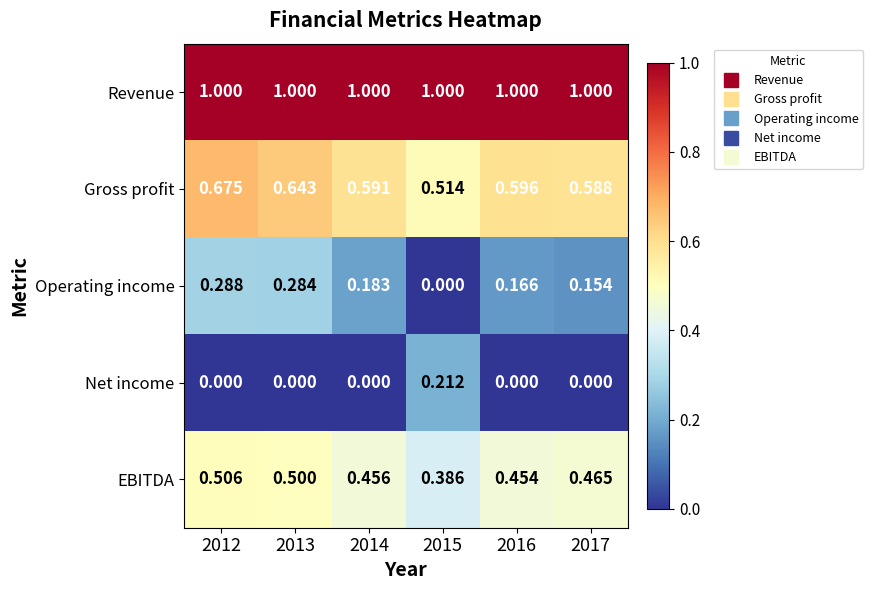

At how many categories does at least one series exceed 0?

6